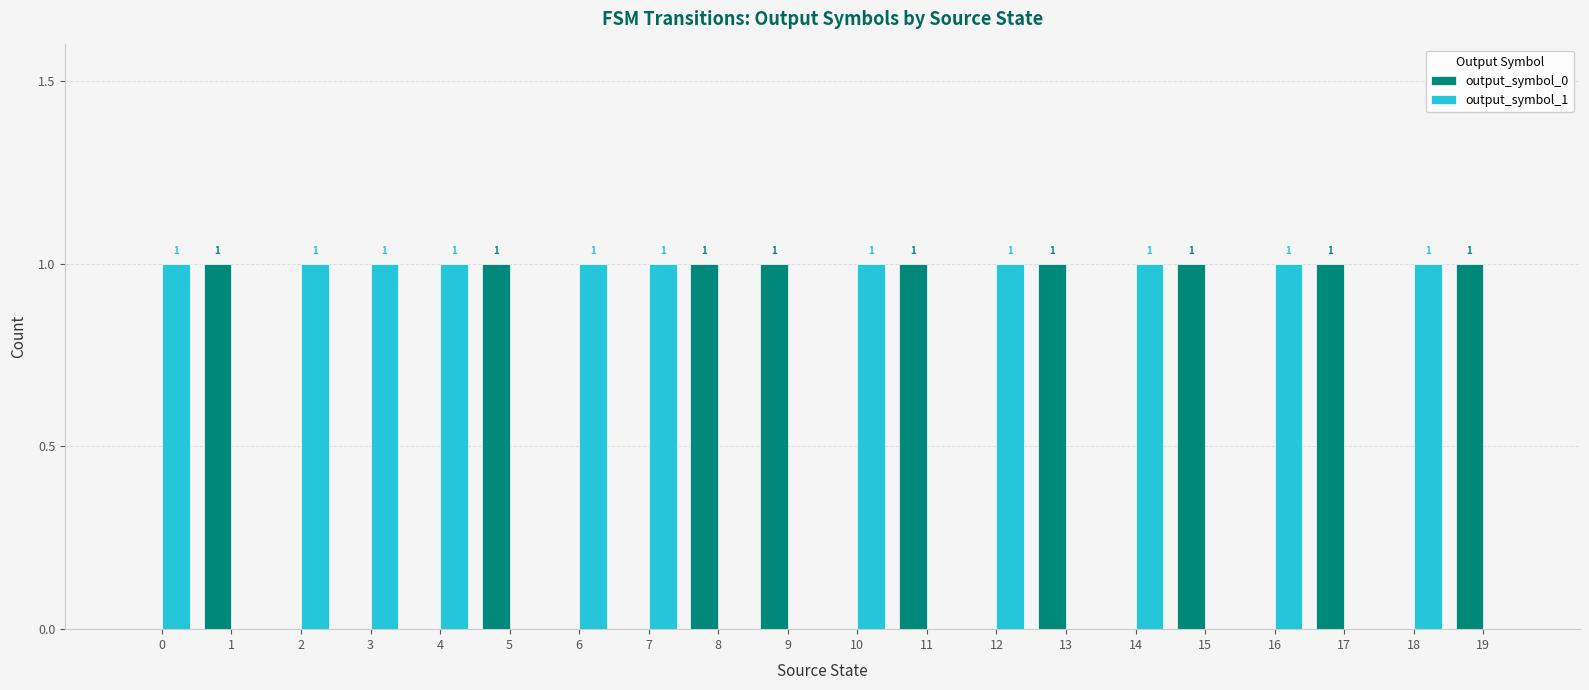

True or false: output_symbol_0 has a value of -1 at 18.

False